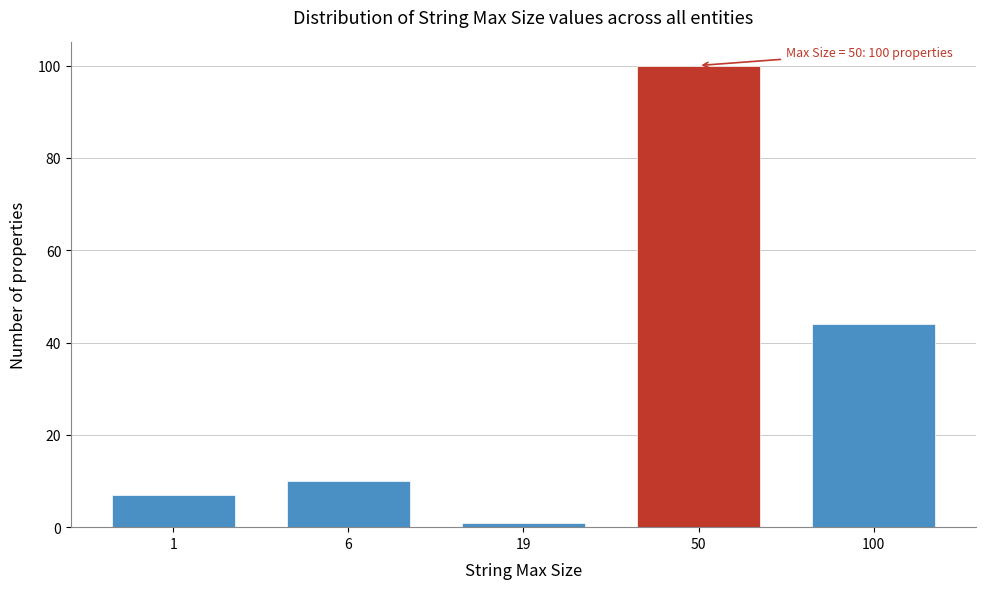

Reading left to right, transcribe all the data shown in this chart.

1=7	6=10	19=1	50=100	100=44